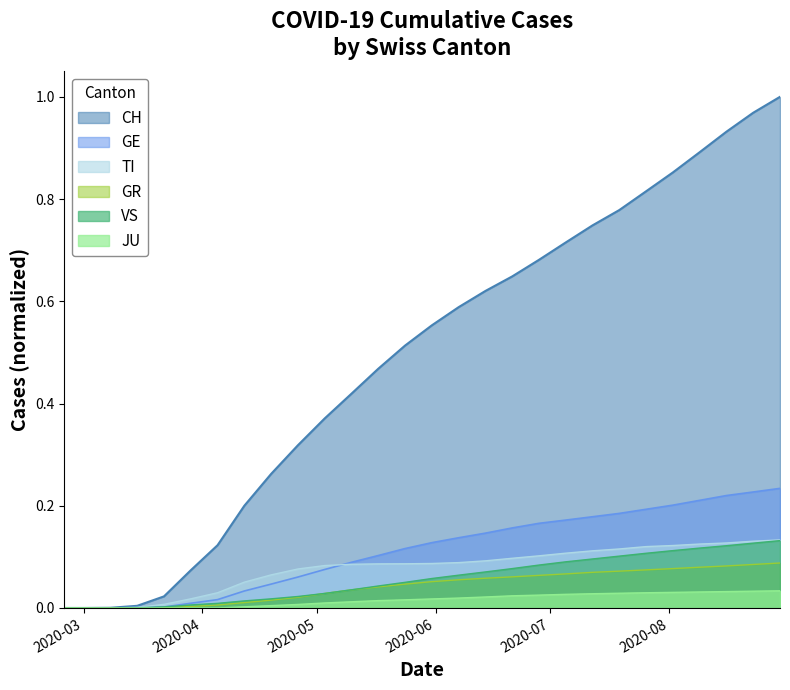

Which series has the largest range (max minus min)?

CH